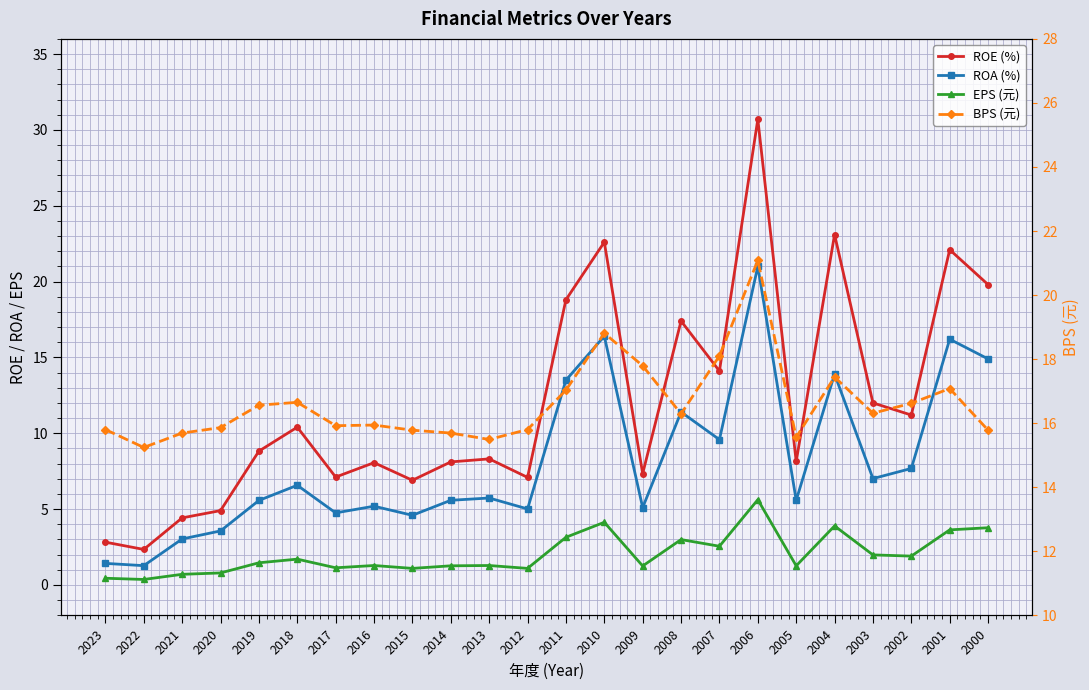

Where is EPS (元) nearest to the value 2?

2003